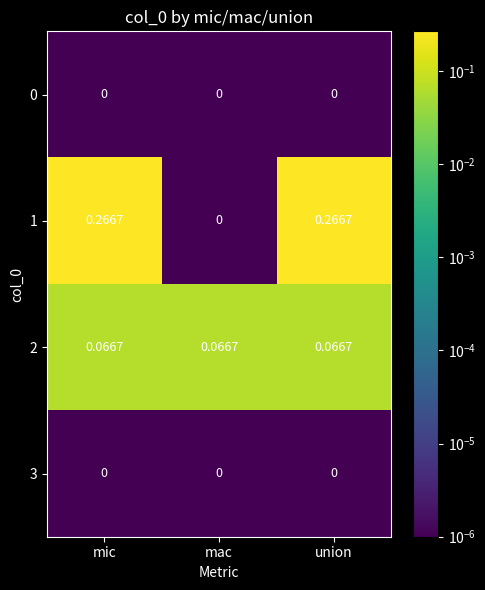

At which label is 1 closest to 0?

mac